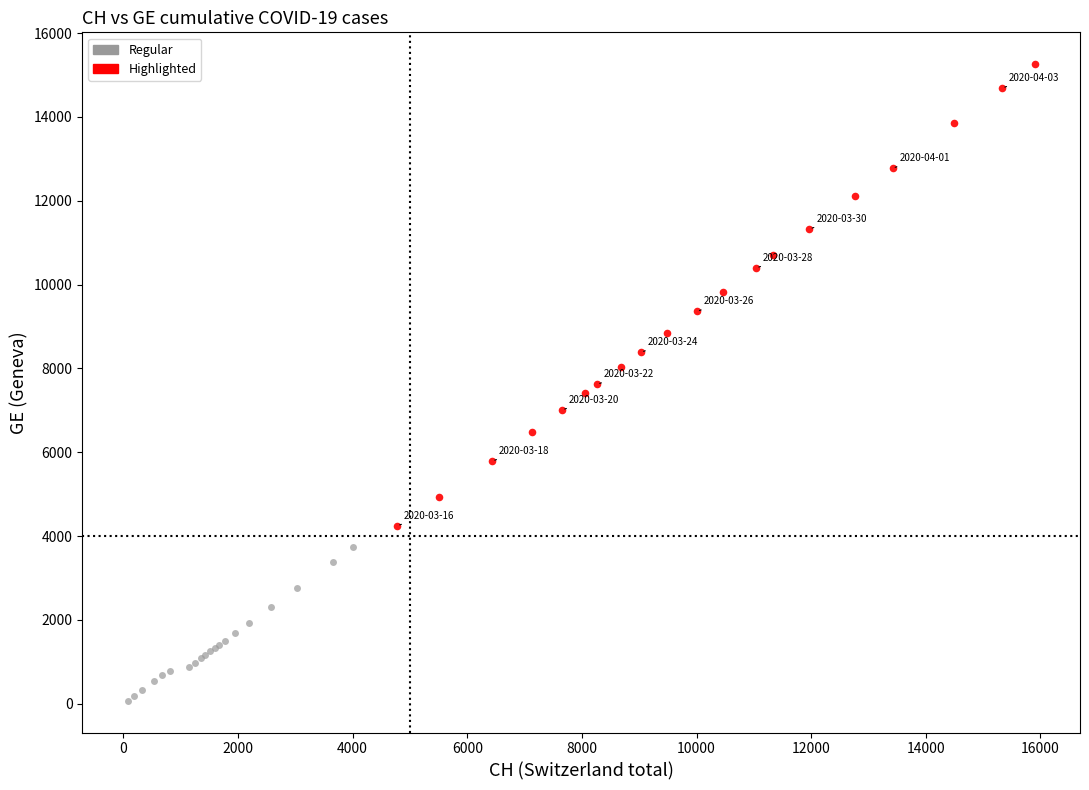

What are all the series names shown in the legend?

Regular, Highlighted